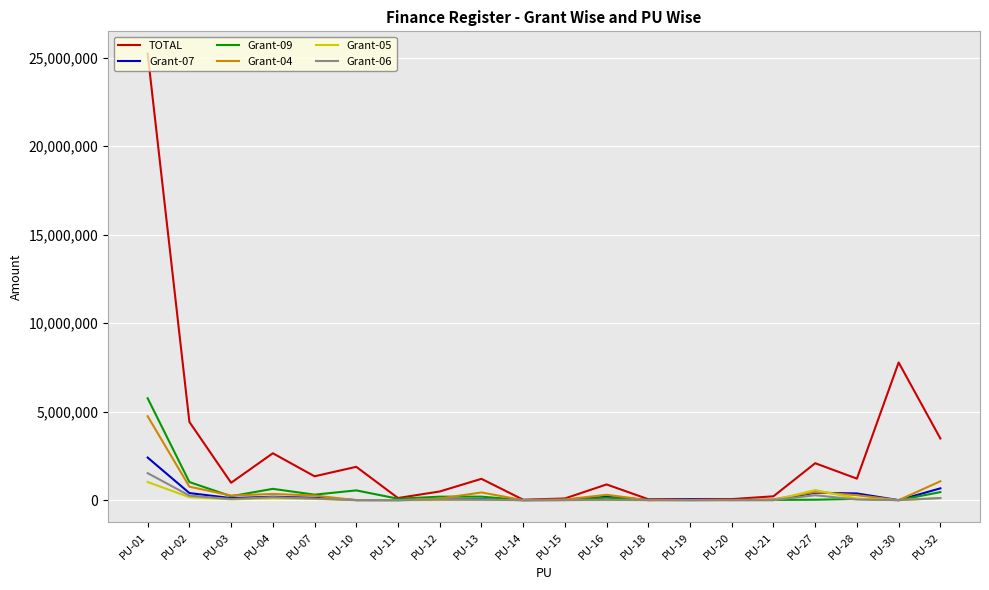

Which label corresponds to the largest value in the chart?

PU-01